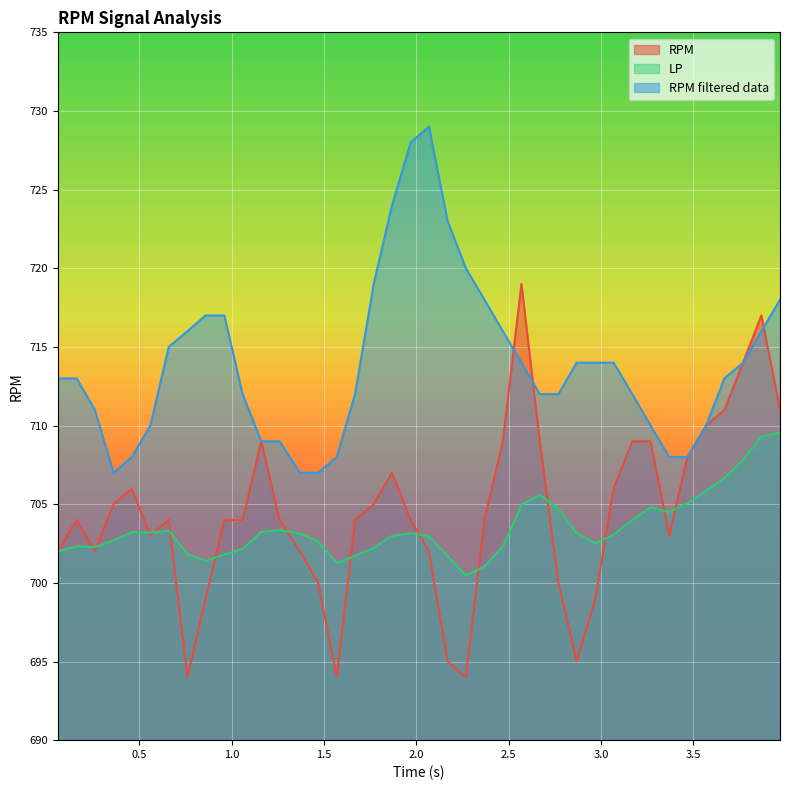

What is the sum of all RPM values?

28180.0